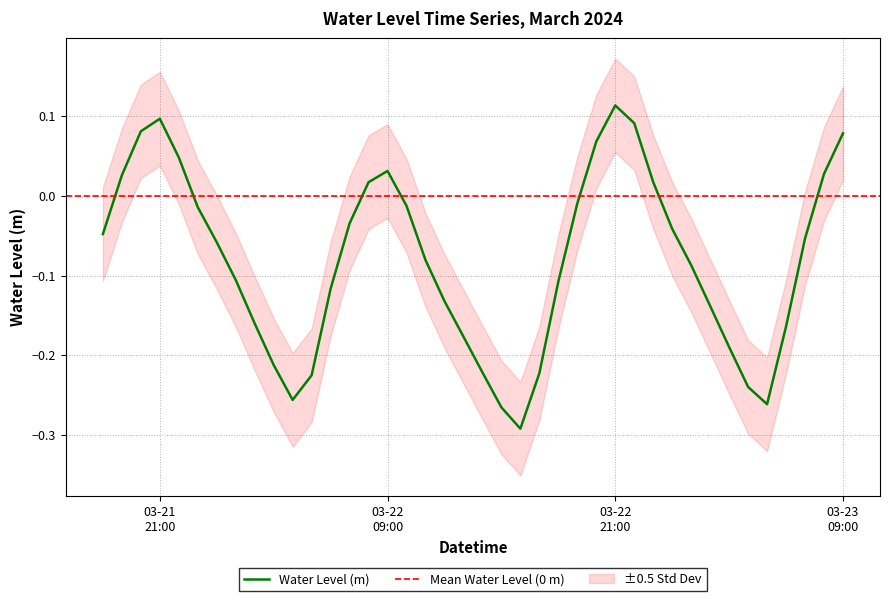

List the labels in order of value, smallest first.

2024-03-22 16:00:00, 2024-03-22 15:00:00, 2024-03-23 05:00:00, 2024-03-22 04:00:00, 2024-03-23 04:00:00, 2024-03-22 05:00:00, 2024-03-22 17:00:00, 2024-03-22 14:00:00, 2024-03-22 03:00:00, 2024-03-23 03:00:00, 2024-03-22 13:00:00, 2024-03-23 06:00:00, 2024-03-22 02:00:00, 2024-03-23 02:00:00, 2024-03-22 12:00:00, 2024-03-22 06:00:00, 2024-03-22 18:00:00, 2024-03-22 01:00:00, 2024-03-23 01:00:00, 2024-03-22 11:00:00, 2024-03-22 00:00:00, 2024-03-23 07:00:00, 2024-03-21 18:00:00, 2024-03-23 00:00:00, 2024-03-22 07:00:00, 2024-03-21 23:00:00, 2024-03-22 10:00:00, 2024-03-22 19:00:00, 2024-03-22 08:00:00, 2024-03-22 23:00:00, 2024-03-21 19:00:00, 2024-03-23 08:00:00, 2024-03-22 09:00:00, 2024-03-21 22:00:00, 2024-03-22 20:00:00, 2024-03-23 09:00:00, 2024-03-21 20:00:00, 2024-03-22 22:00:00, 2024-03-21 21:00:00, 2024-03-22 21:00:00